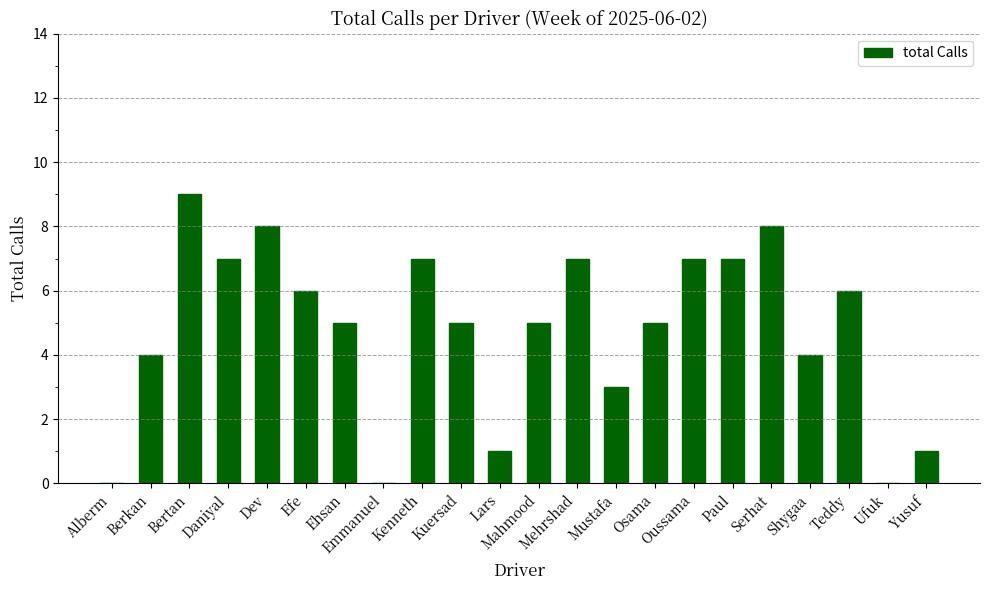

Is it true that the value at Berkan is 4?

True